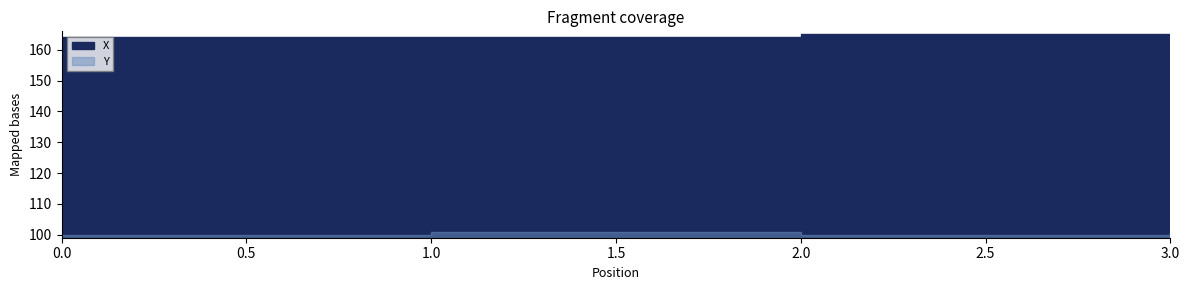

True or false: X and Y intersect in this chart.

False